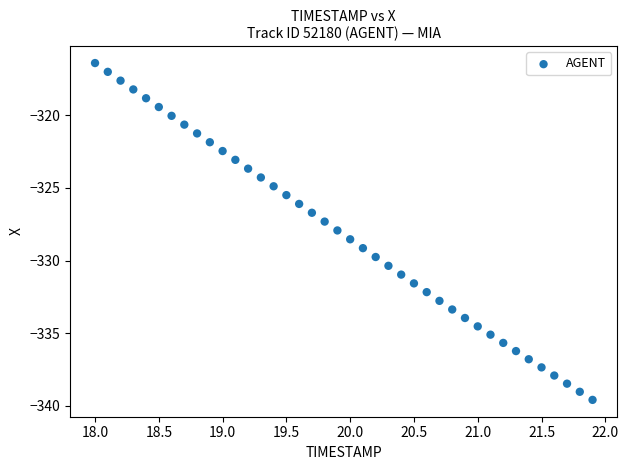

What is the range of X values (max minus min)?

3.9